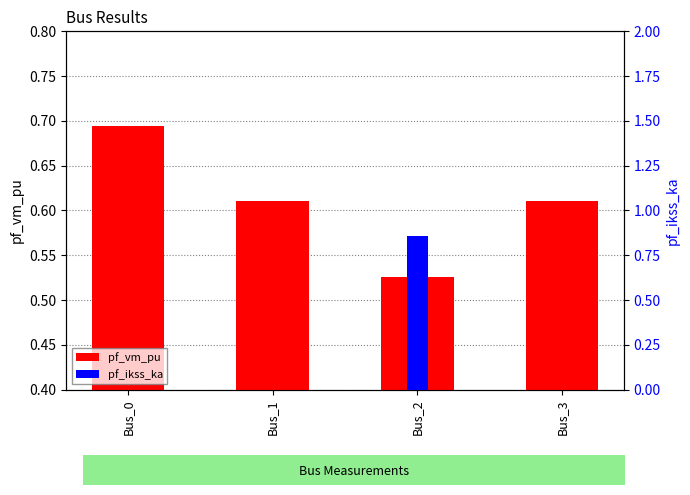

Is it true that pf_vm_pu equals 0.5 at Bus_2?

True